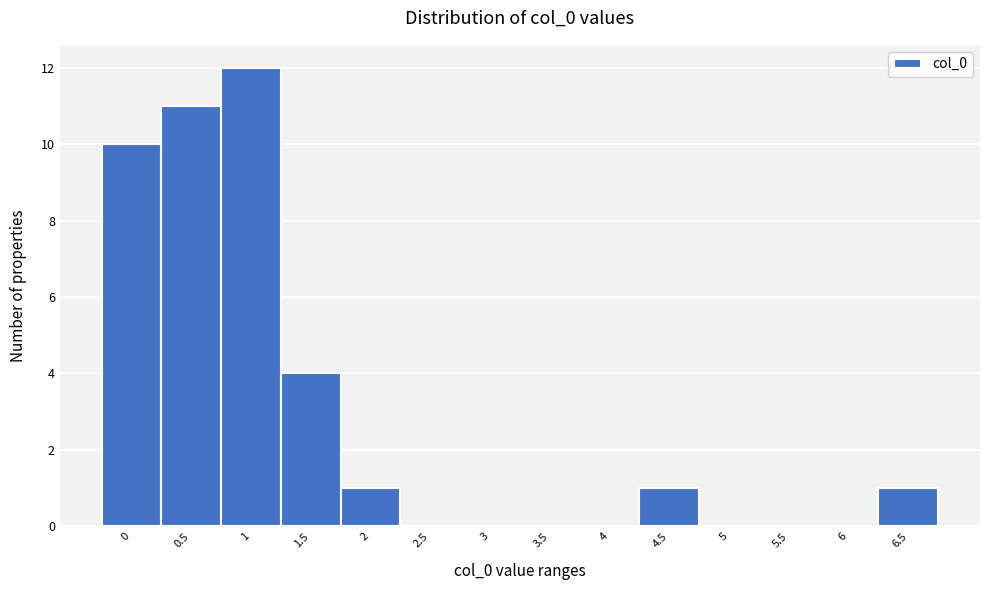

Reading left to right, extract all data points from this chart.

0=10	0.5=11	1=12	1.5=4	2=1	2.5=0	3=0	3.5=0	4=0	4.5=1	5=0	5.5=0	6=0	6.5=1